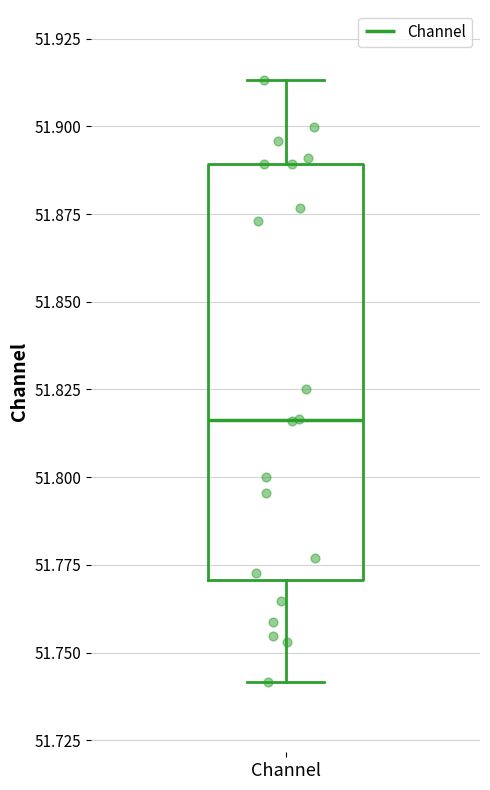

Read this box plot against the y-axis: the position of the median line, the range covered by the box, and the ends of both whiskers. The values are not printed on the chart, so give them approximately, as read against the axis.

median 51.815, box 51.770 to 51.890, whiskers 51.740 to 51.915